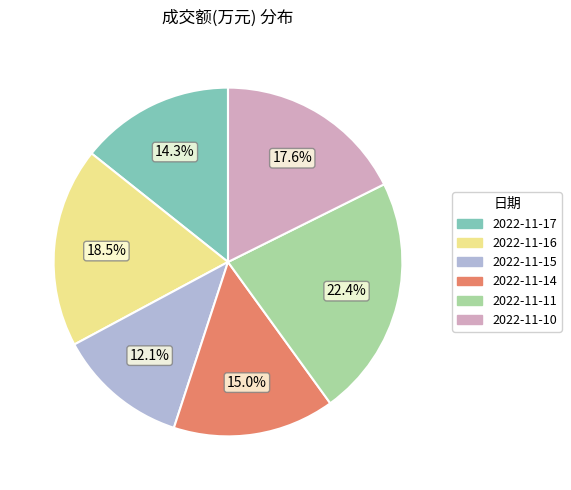

To the nearest percent, what portion does 2022-11-10 represent?

18%